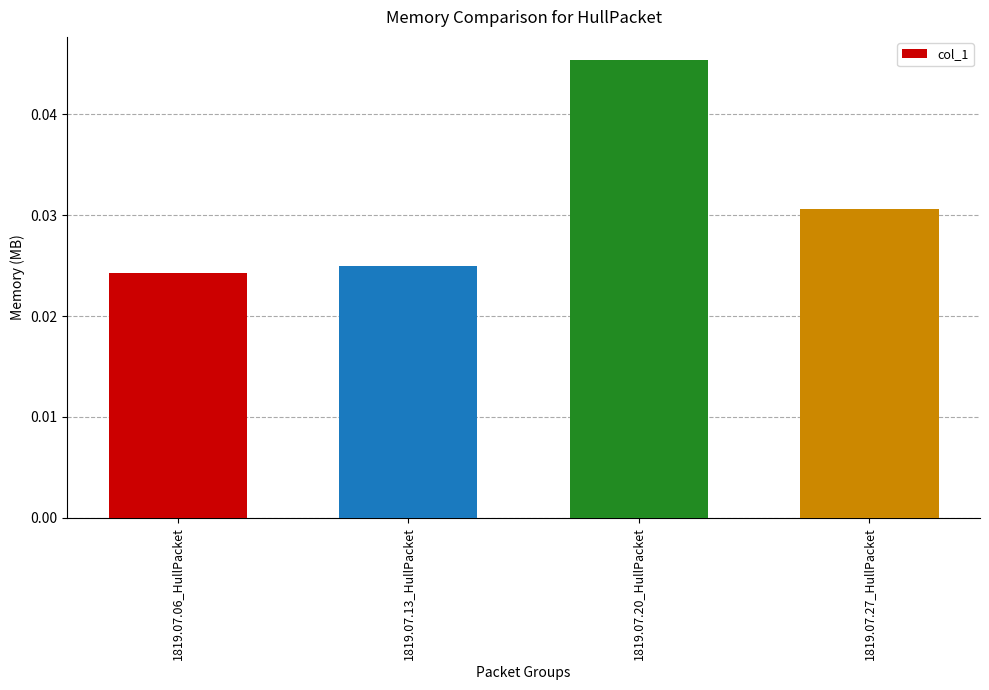

Where is the data nearest to the value 0?

1819.07.06_HullPacket